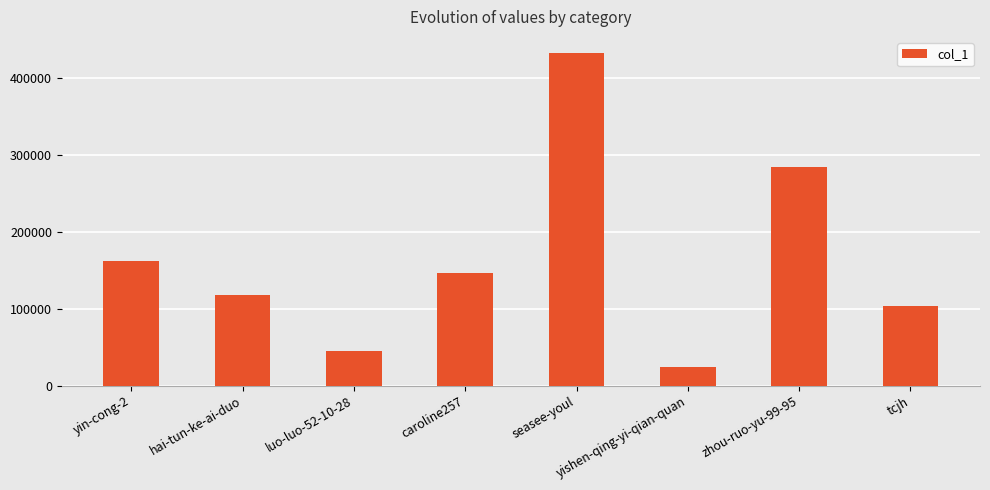

At which label does the data first exceed 146293?

yin-cong-2